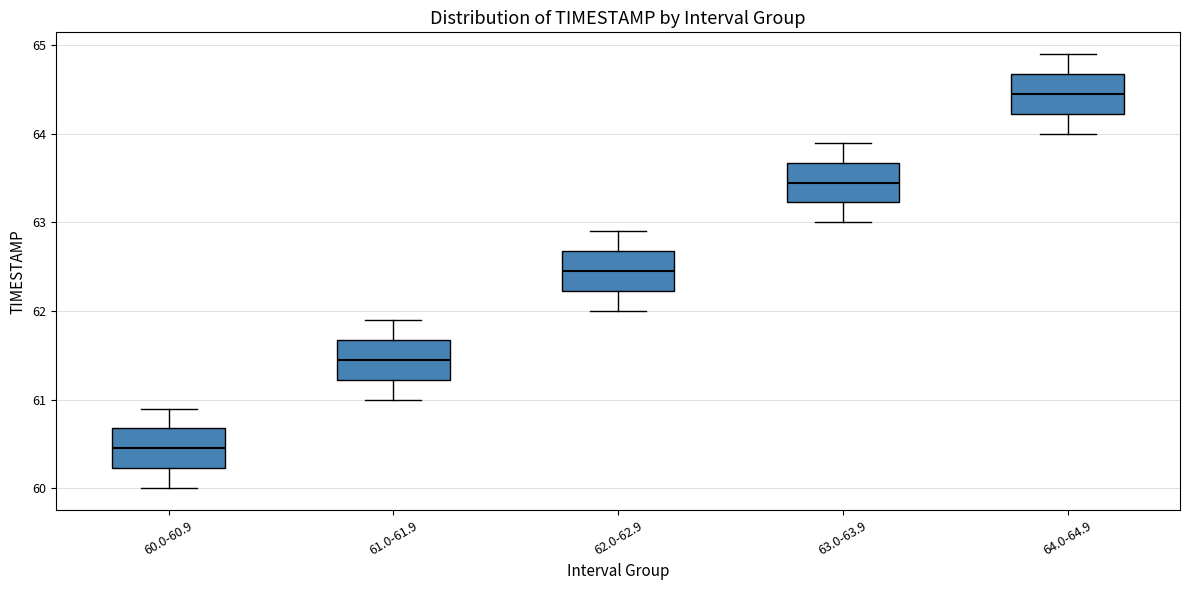

Reading left to right, transcribe this box plot: for each box, give where its median line is, the range the box spans, and where its two whiskers end, as read against the y-axis. The values are not printed on the chart, so give them approximately, as read against the axis.

60.0-60.9: median 60.5, box 60.2 to 60.7, whiskers 60.0 to 60.9
61.0-61.9: median 61.5, box 61.2 to 61.7, whiskers 61.0 to 61.9
62.0-62.9: median 62.5, box 62.2 to 62.7, whiskers 62.0 to 62.9
63.0-63.9: median 63.5, box 63.2 to 63.7, whiskers 63.0 to 63.9
64.0-64.9: median 64.5, box 64.2 to 64.7, whiskers 64.0 to 64.9